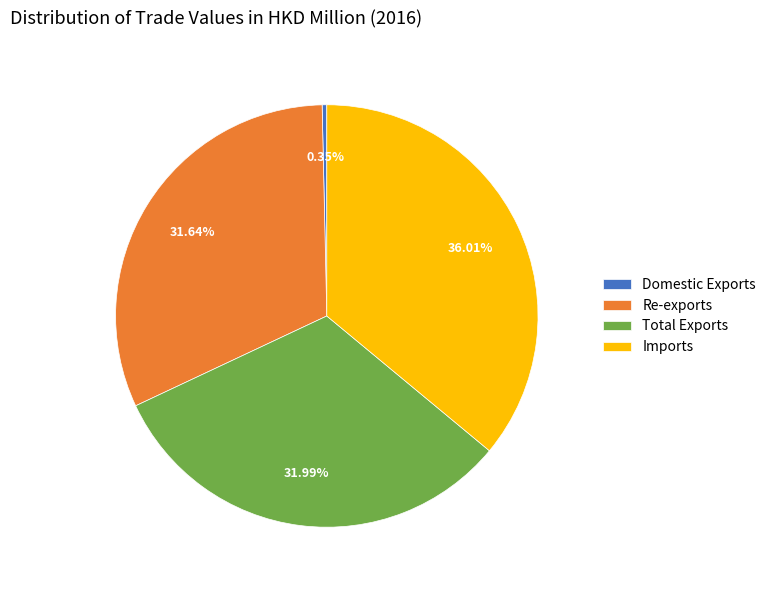

Does any single category account for the majority?

No